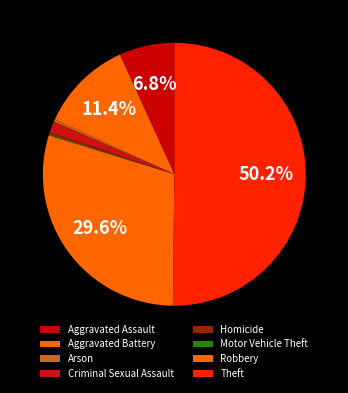

How much of the chart is everything except Motor Vehicle Theft?

99.9%